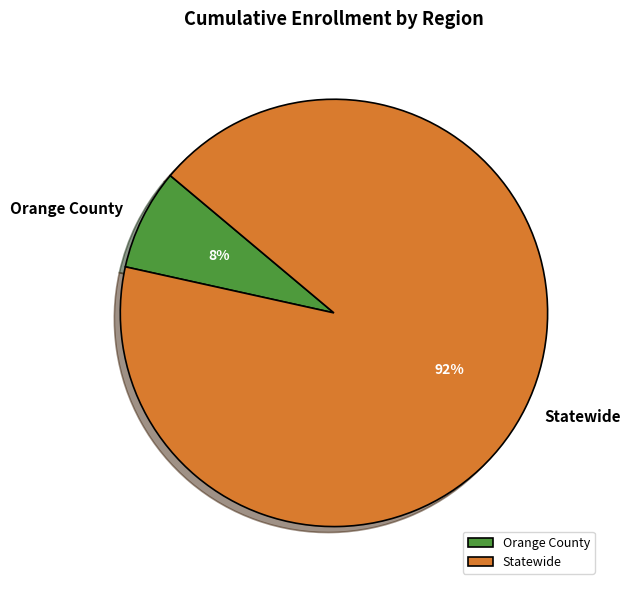

Is it true that Orange County is 1% of the pie?

False